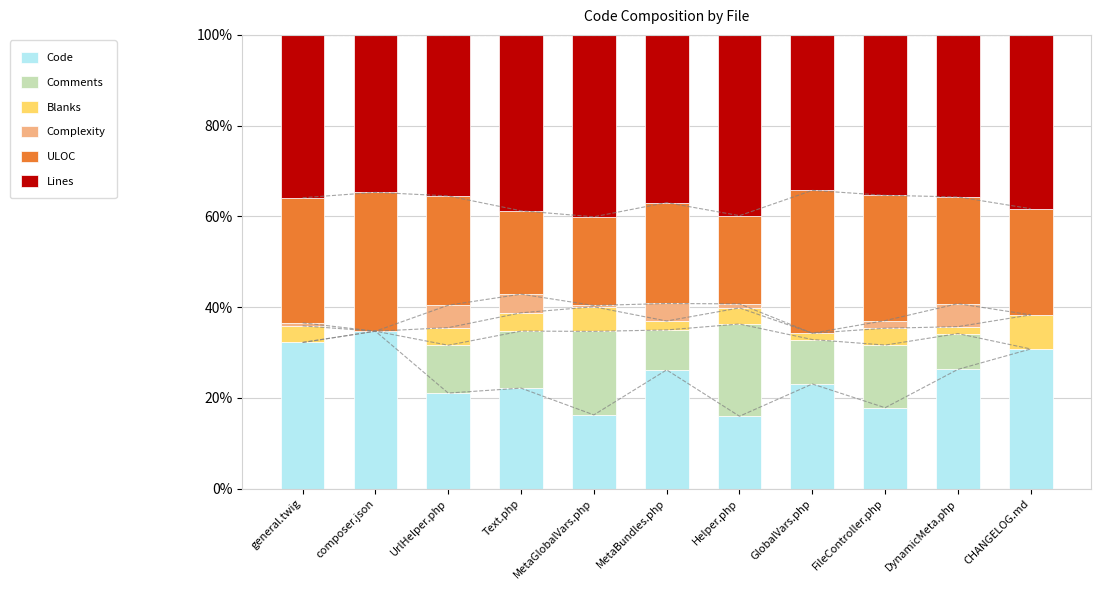

At how many categories does at least one series exceed 8?

11